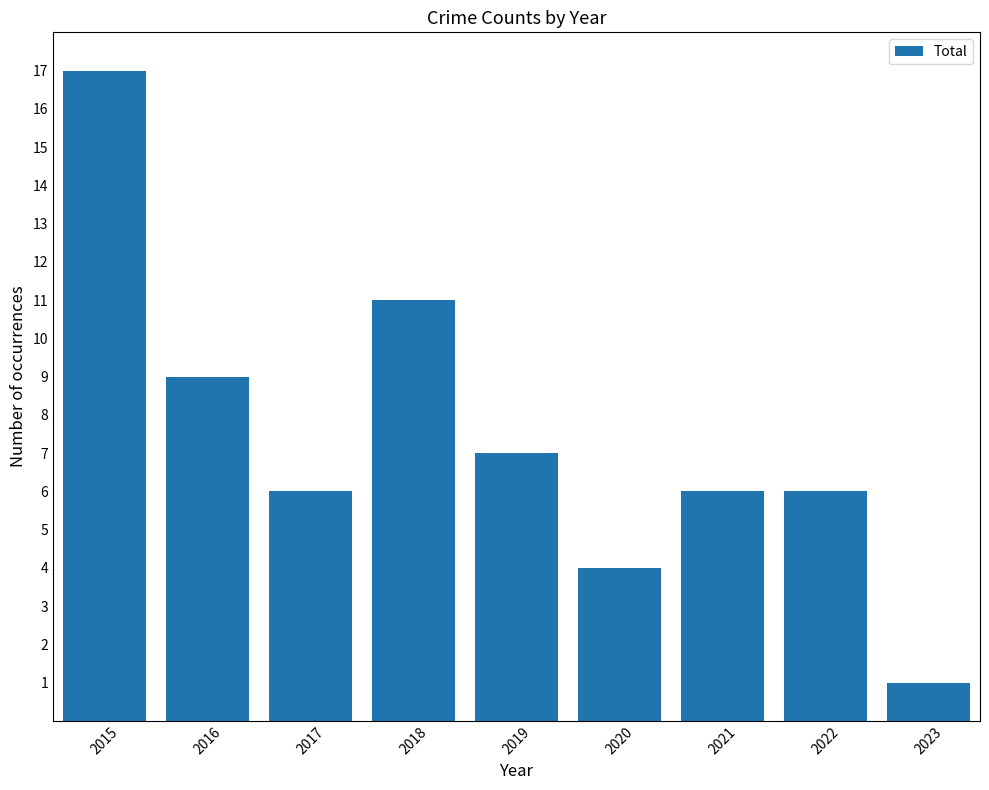

Does the chart contain stacked bars?

No